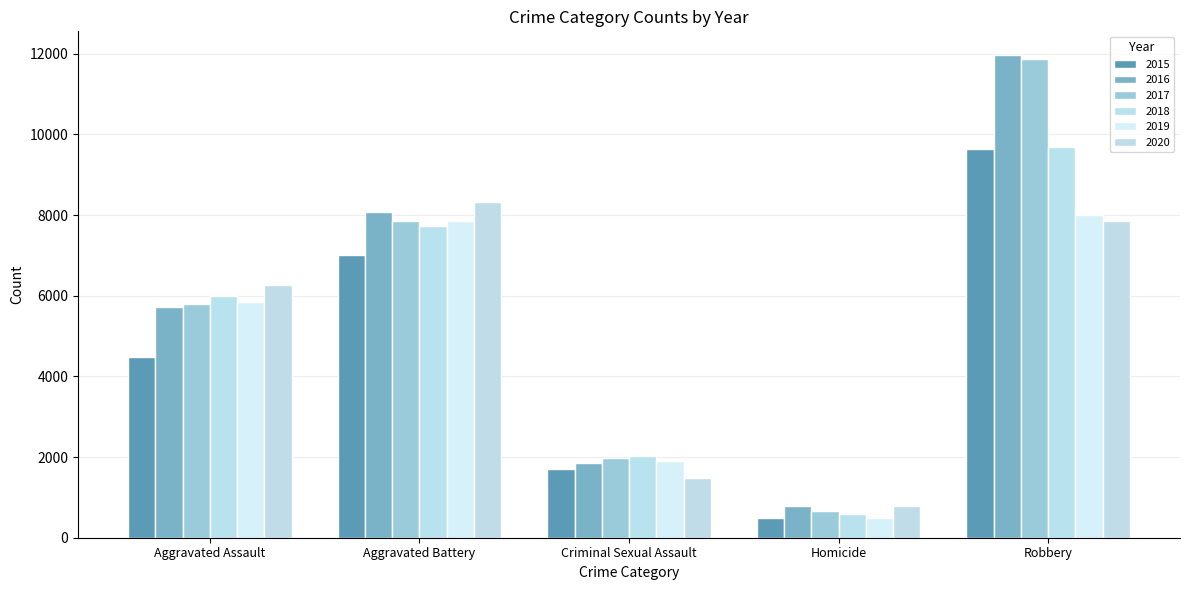

Where does the 2019 series first go above 5841?

Aggravated Battery